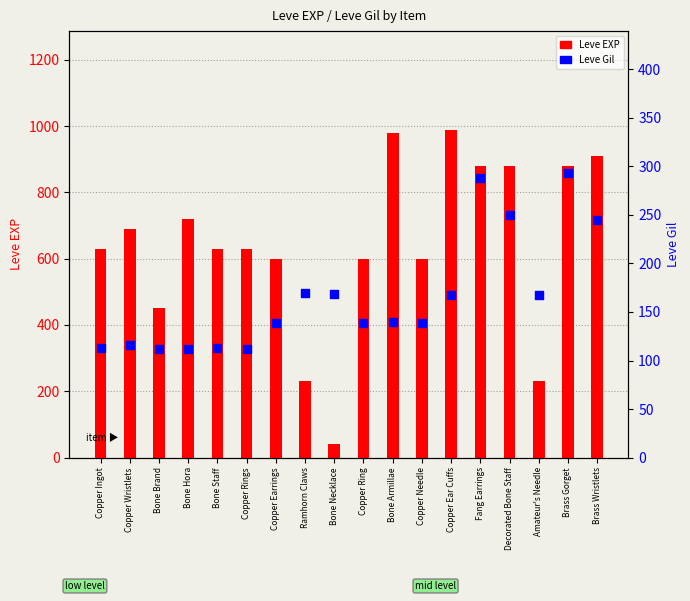

Which series reaches the minimum Y coordinate?

Leve EXP